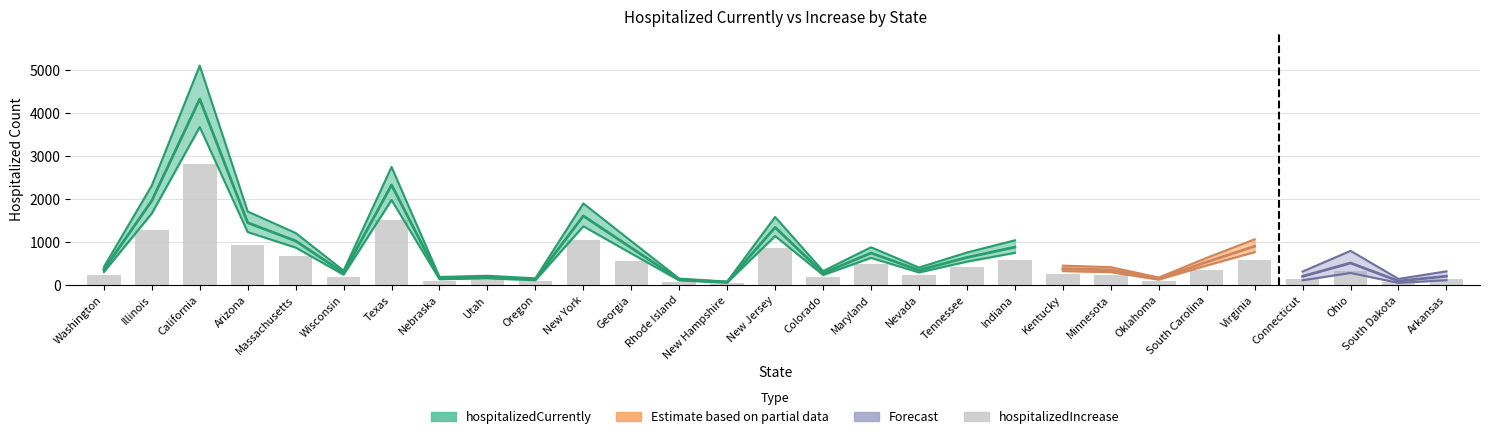

What is the change in value from New Jersey to Tennessee?

-455.0